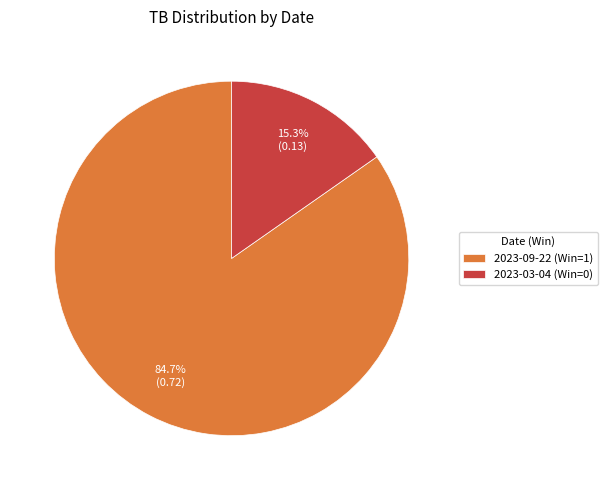

What portion of the pie excludes 2023-09-22 (Win=1)?

15.3%